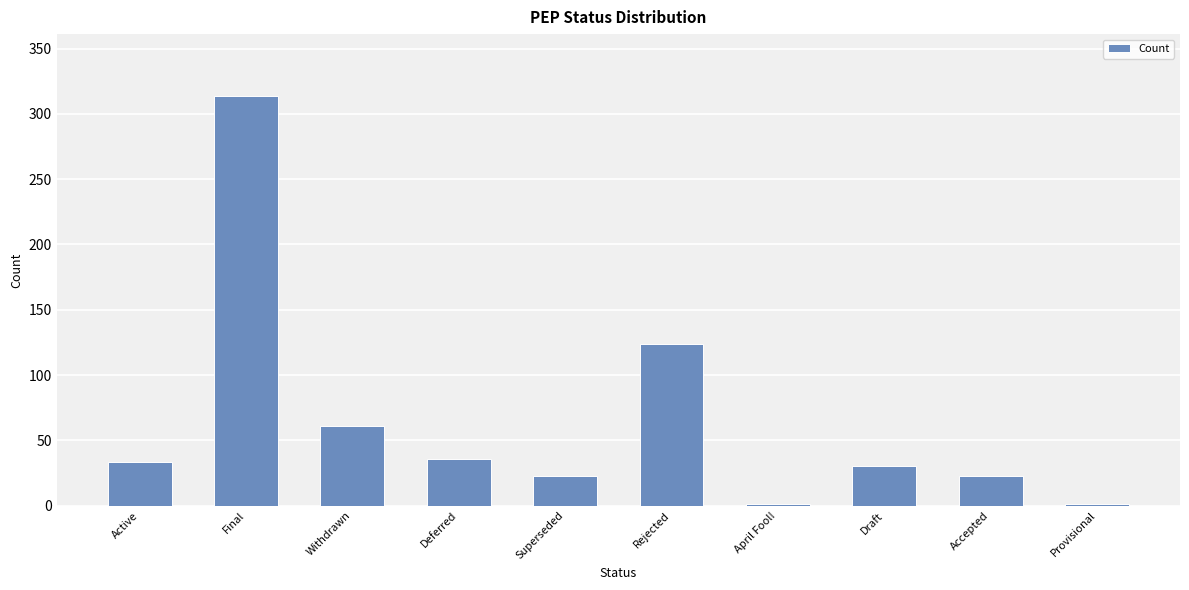

What is the sum of the values at Superseded and Accepted?

46